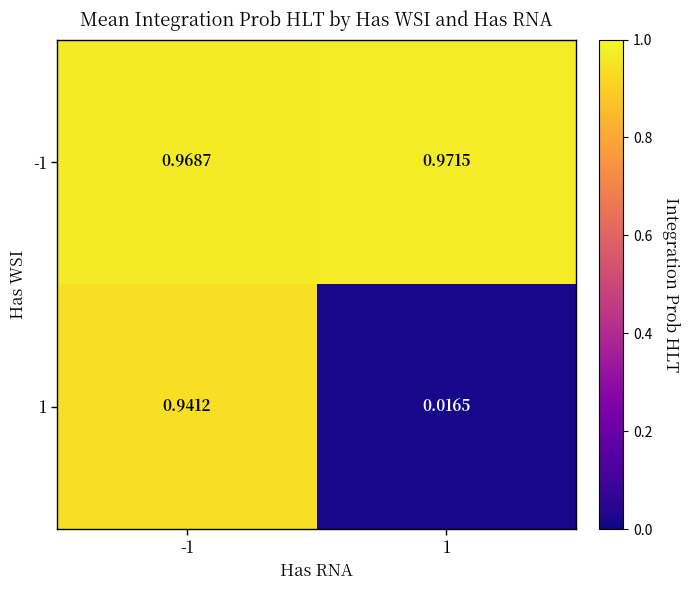

Is the value of -1 at 1 greater than the value of 1 at -1?

Yes